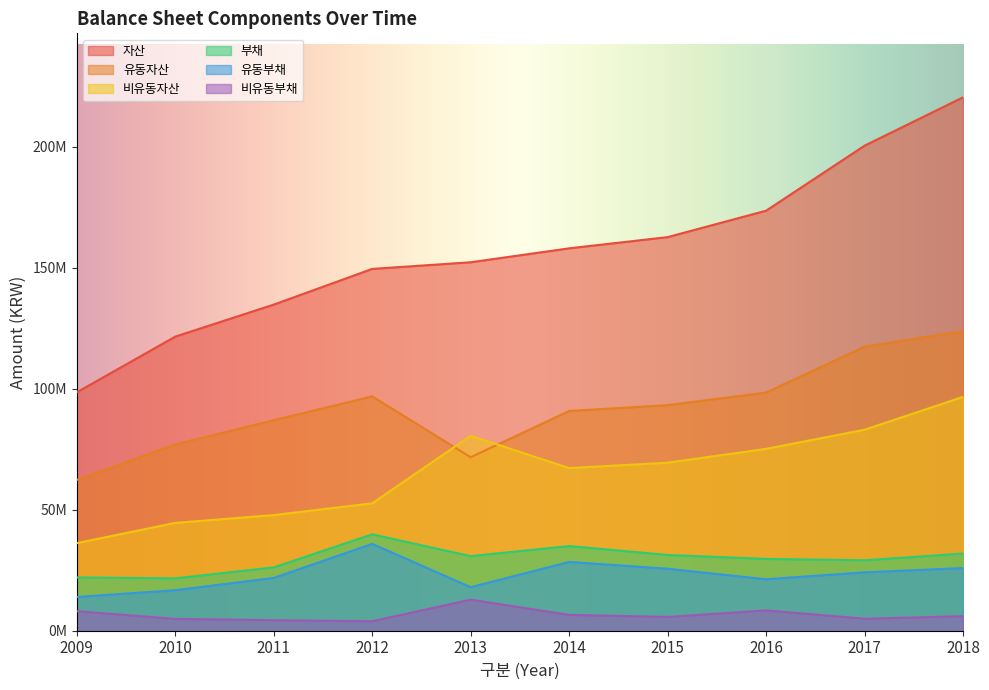

True or false: 유동자산 and 비유동부채 cross at least once.

False